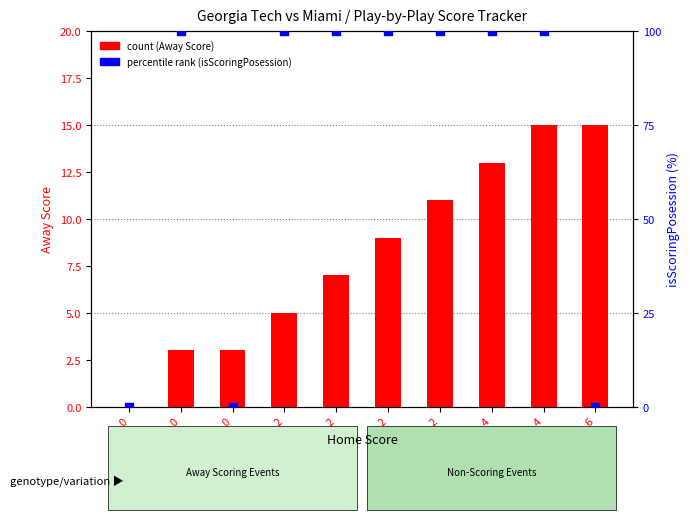

Which series contains the lowest Y value?

Away Score (count)